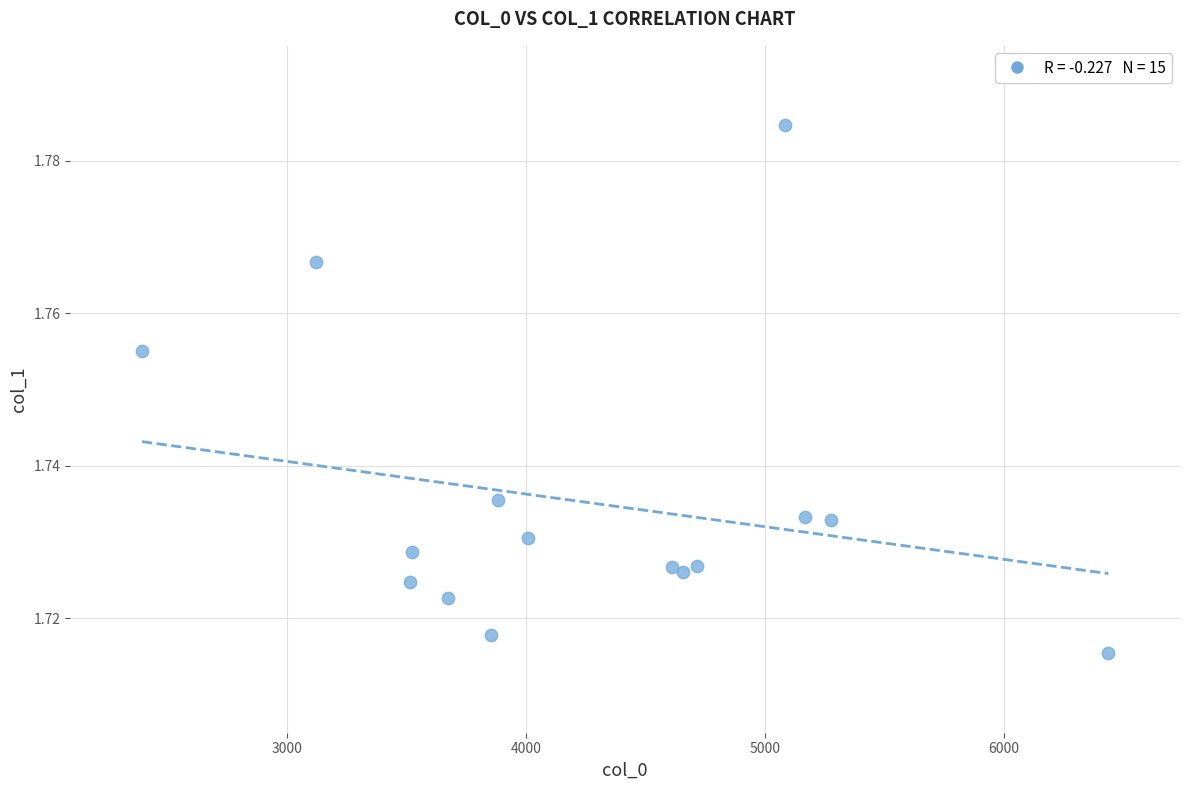

What is the range of X values (max minus min)?

4045.1